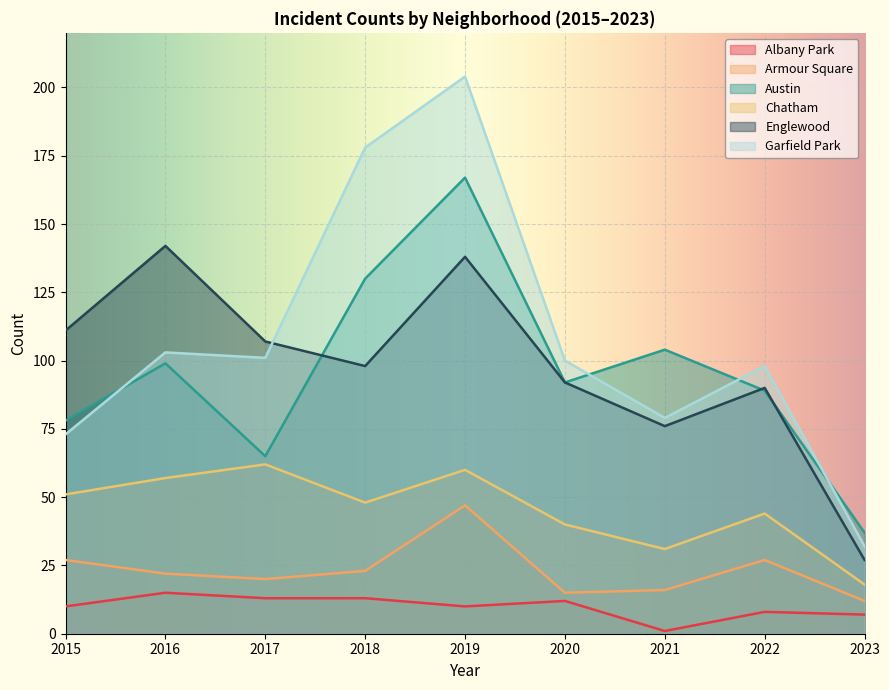

The value of Chatham at 2015 is 32. True or false?

False